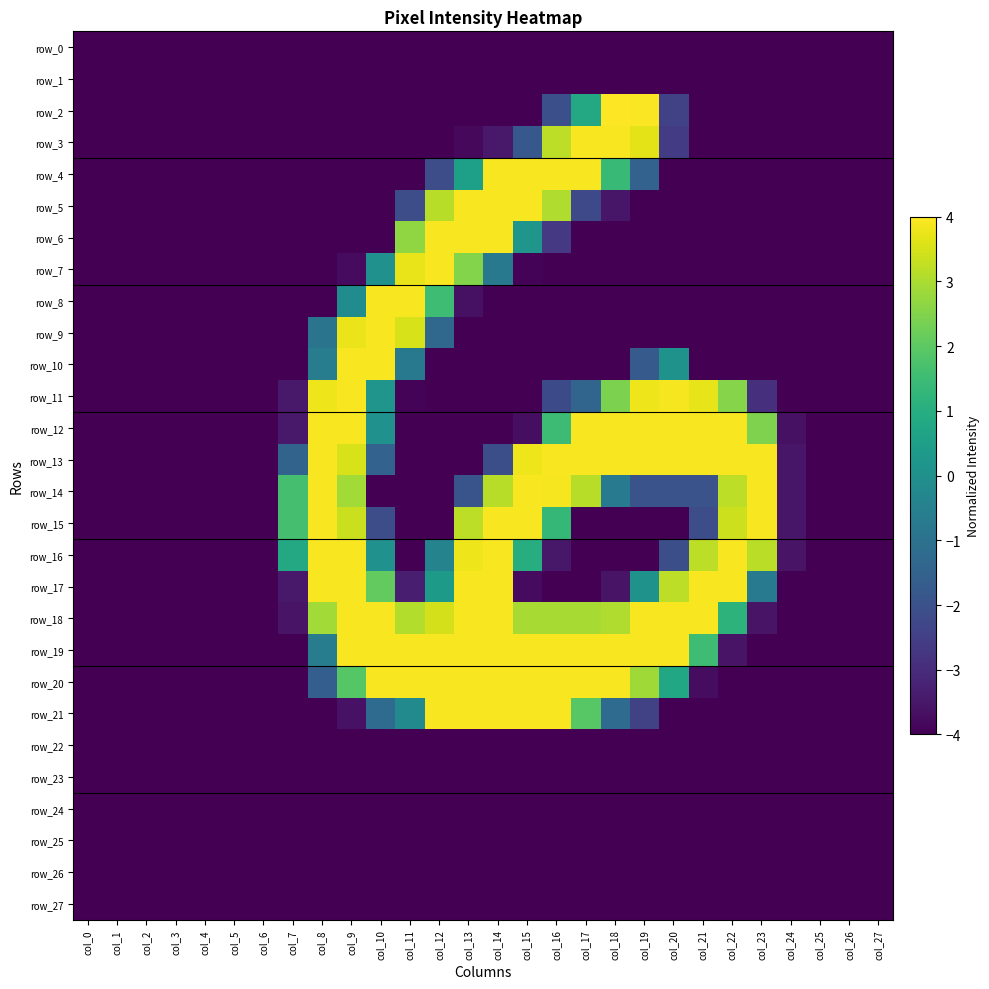

At which label is row_15 closest to 0?

col_16